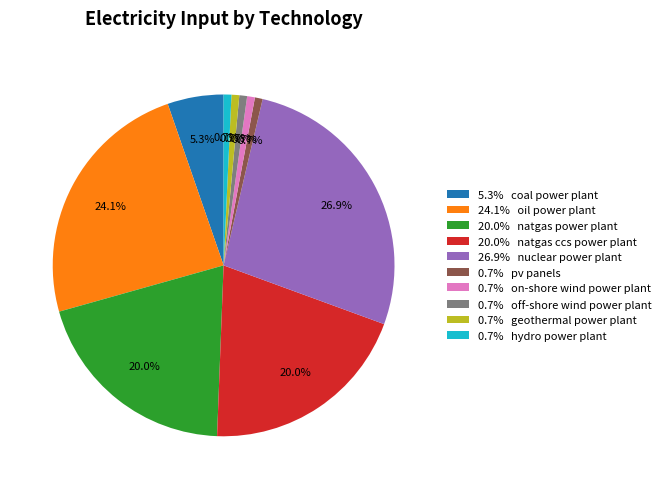

Is the sum of 0.7% off-shore wind power plant and 26.9% nuclear power plant greater than half?

No